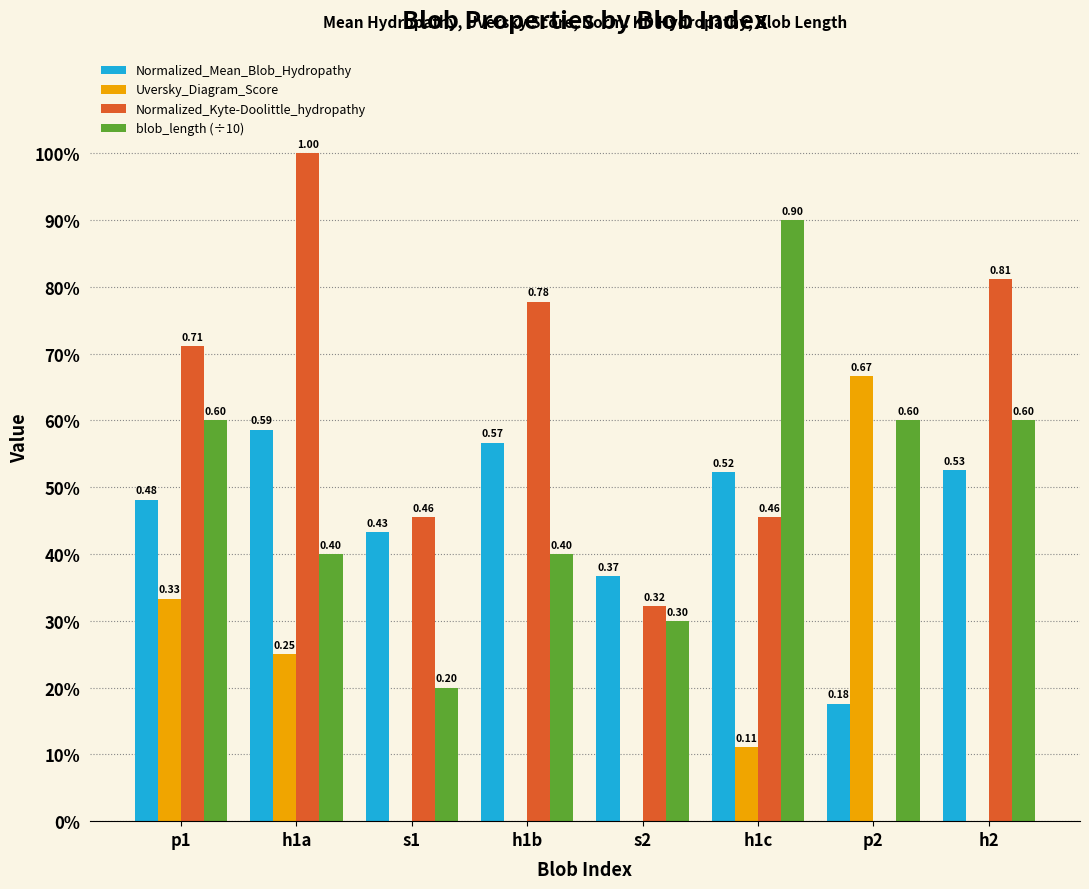

What is the label of the 2nd bar from the left?

h1a